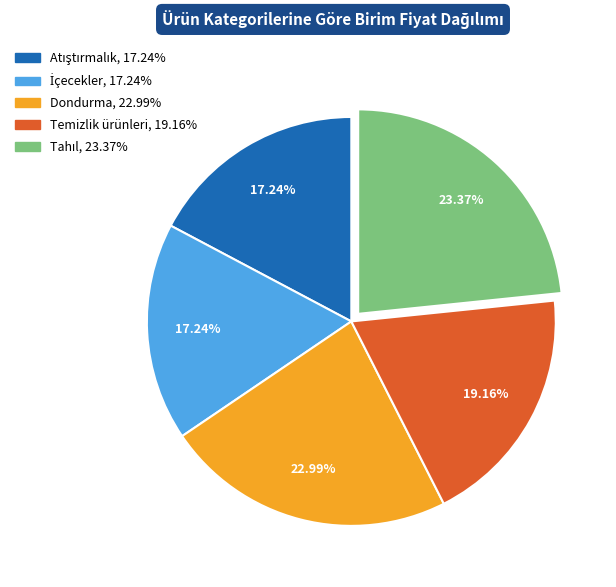

Count the number of slices in the pie.

5